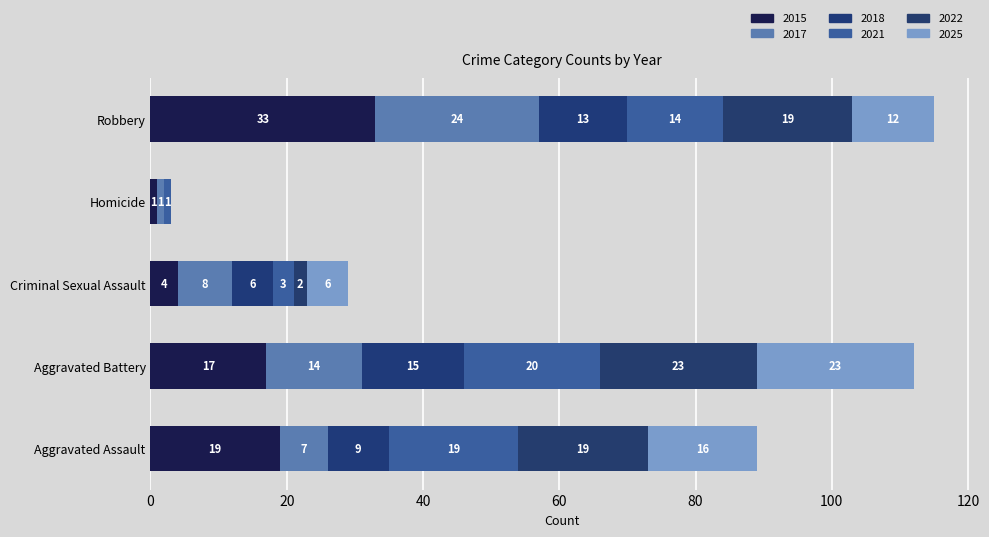

Read the 2017 value at Aggravated Battery.

14